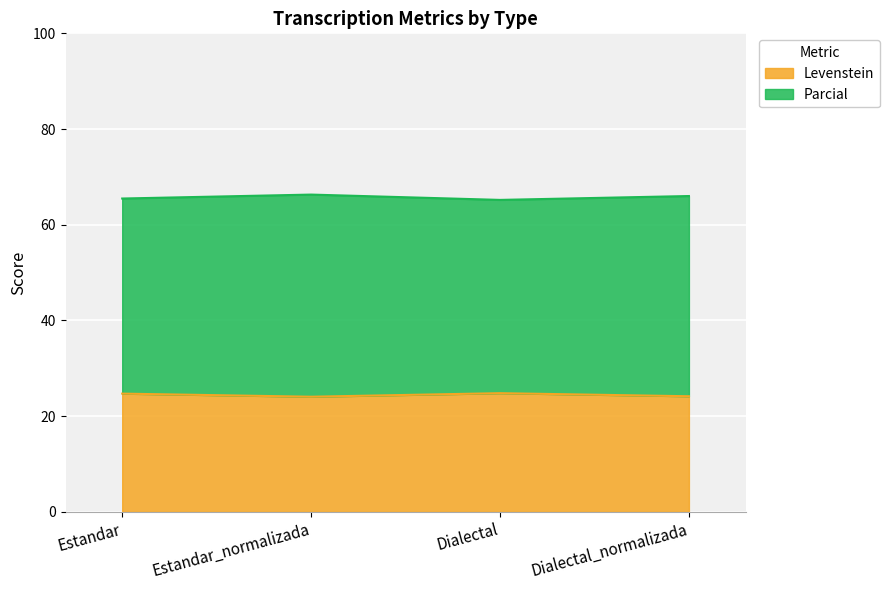

Reading left to right, transcribe all the data shown in this chart.

Levenstein: 24.7	24.1	24.8	24.2
Parcial: 65.5	66.3	65.2	66.0